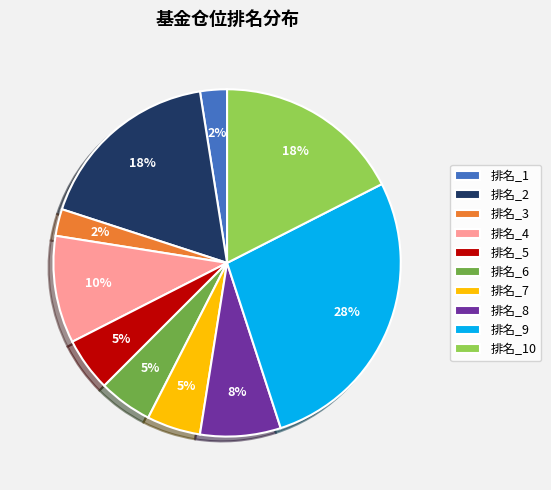

Between 排名_8 and 排名_7, which is larger?

排名_8